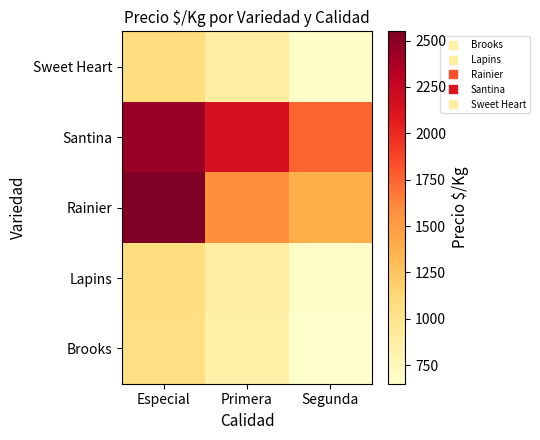

At which category does the chart reach its peak across all series?

Especial